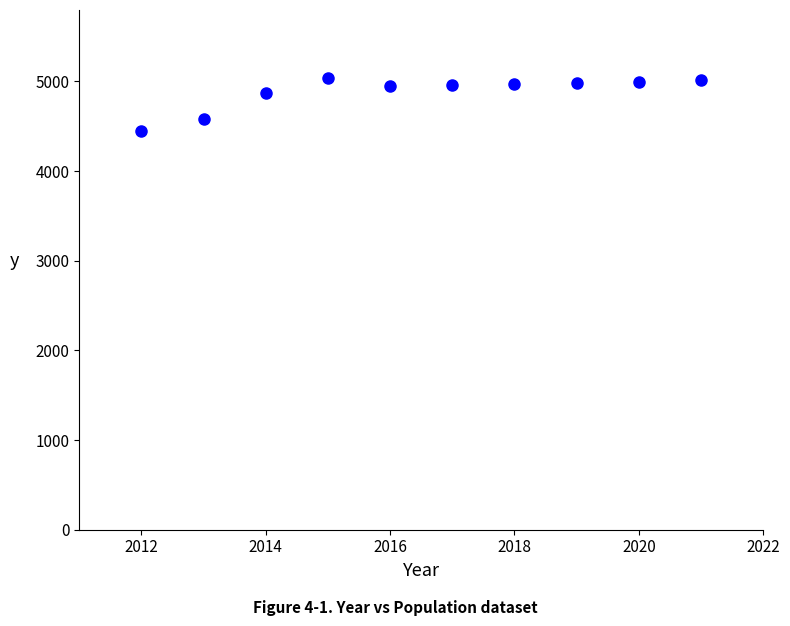

What is the average Y value?

4881